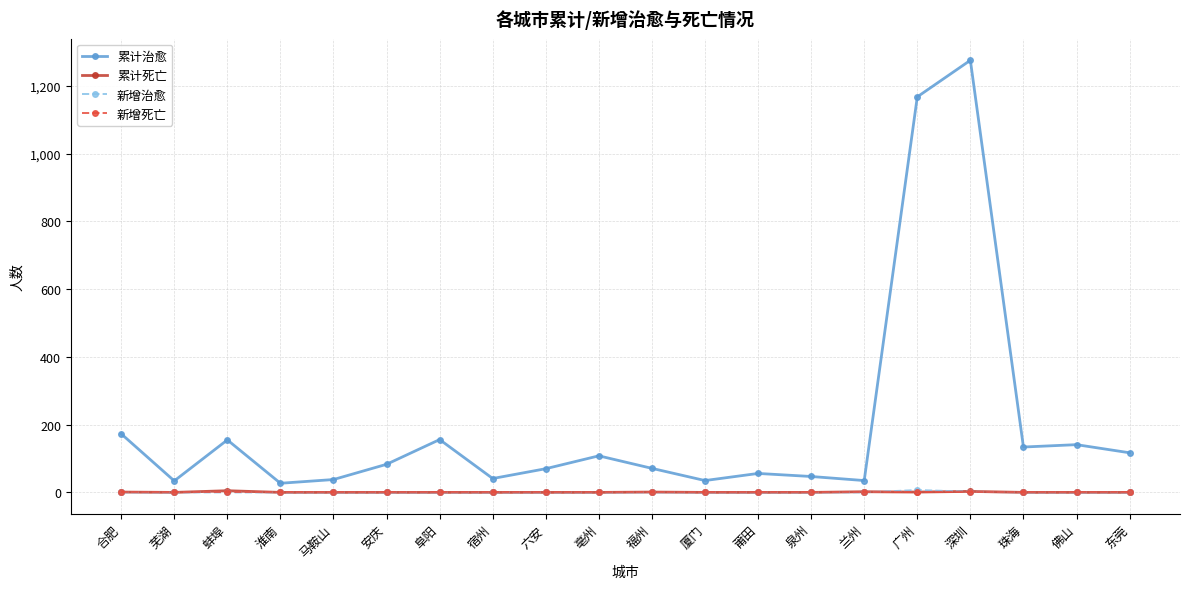

At which category is the sum across all series the highest?

深圳